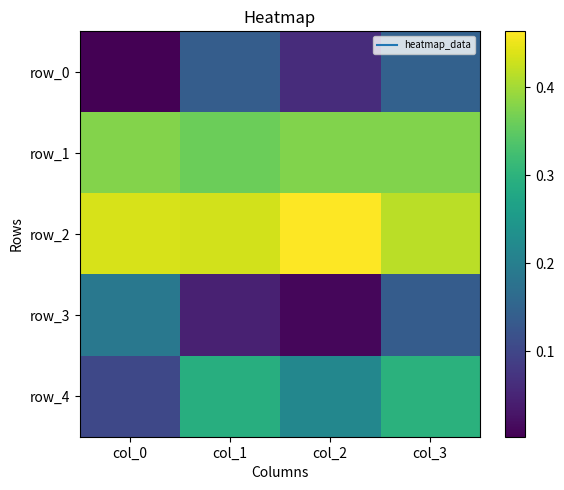

What is the difference between the row_3 values at col_2 and col_3?

0.1